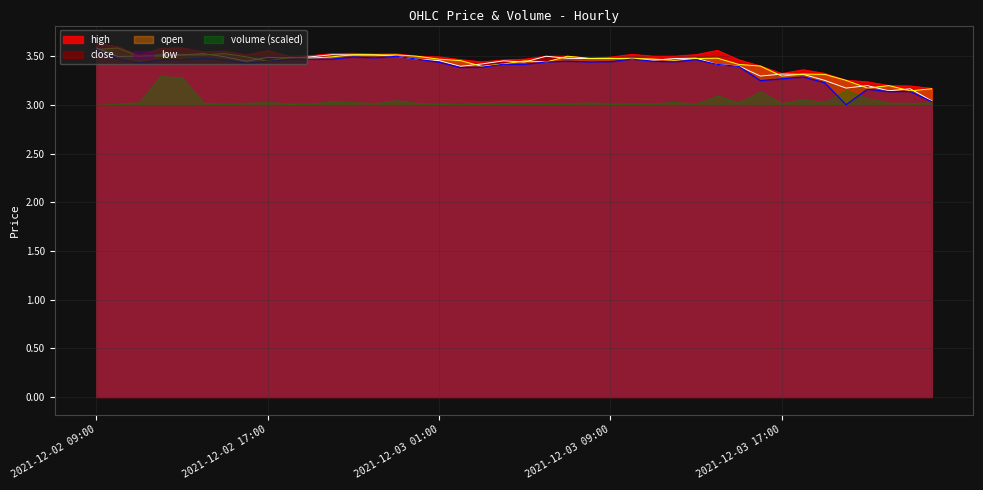

Which series changed the most between 2021-12-02 13:00 and 2021-12-03 20:00?

low